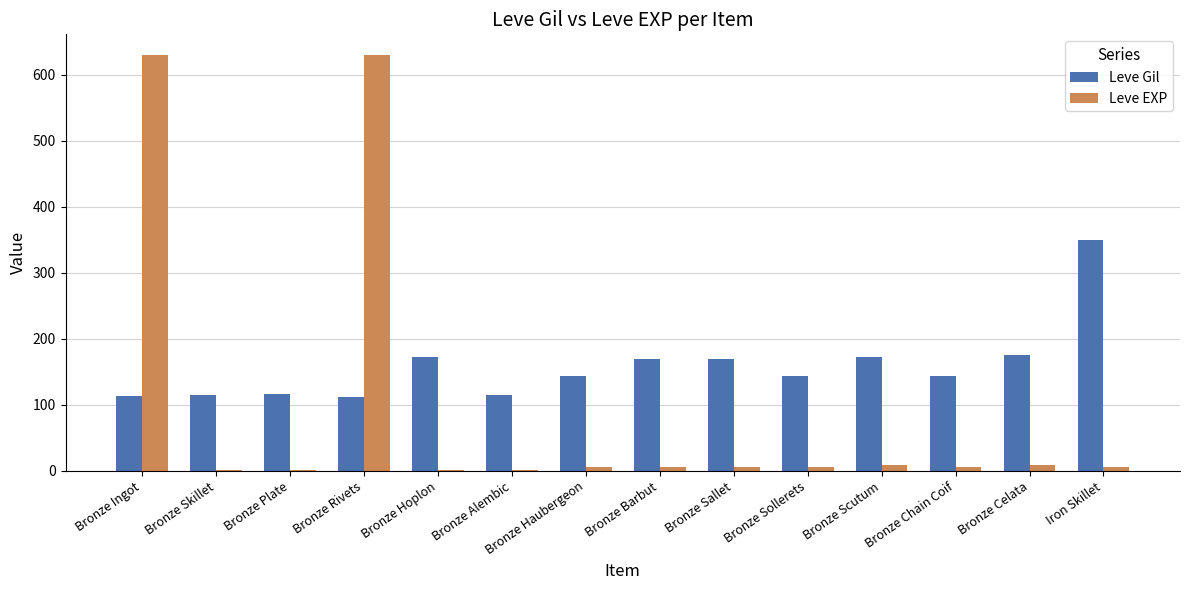

At which label does Leve EXP first exceed 5?

Bronze Ingot